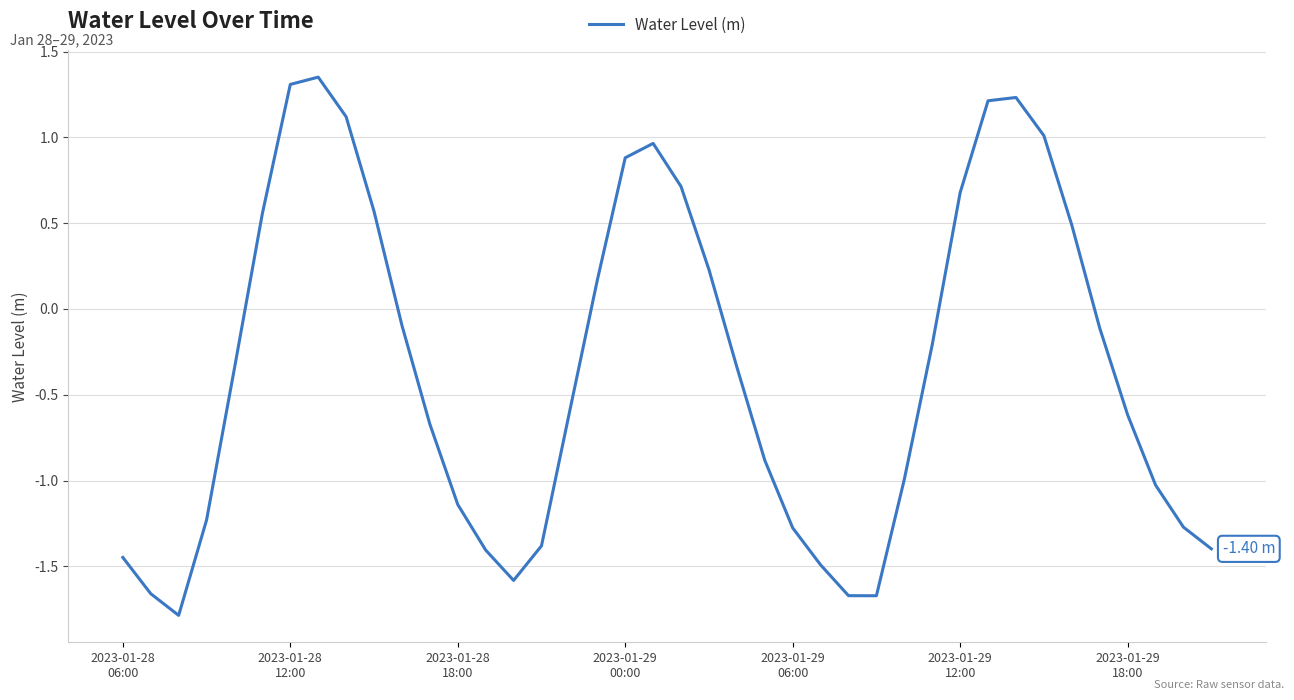

How many values are below zero?

25